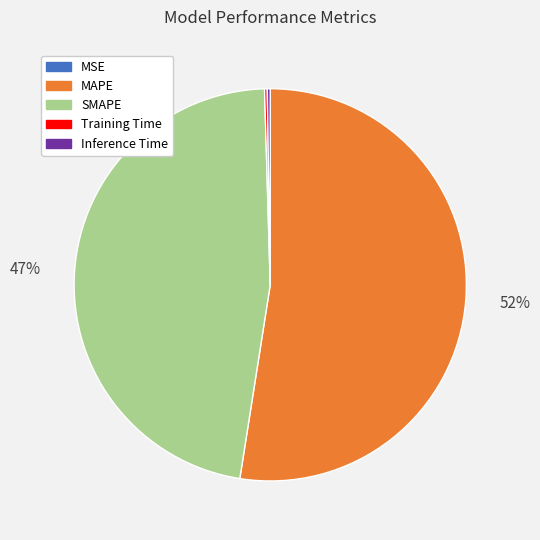

Which has a higher value, MAPE or SMAPE?

MAPE